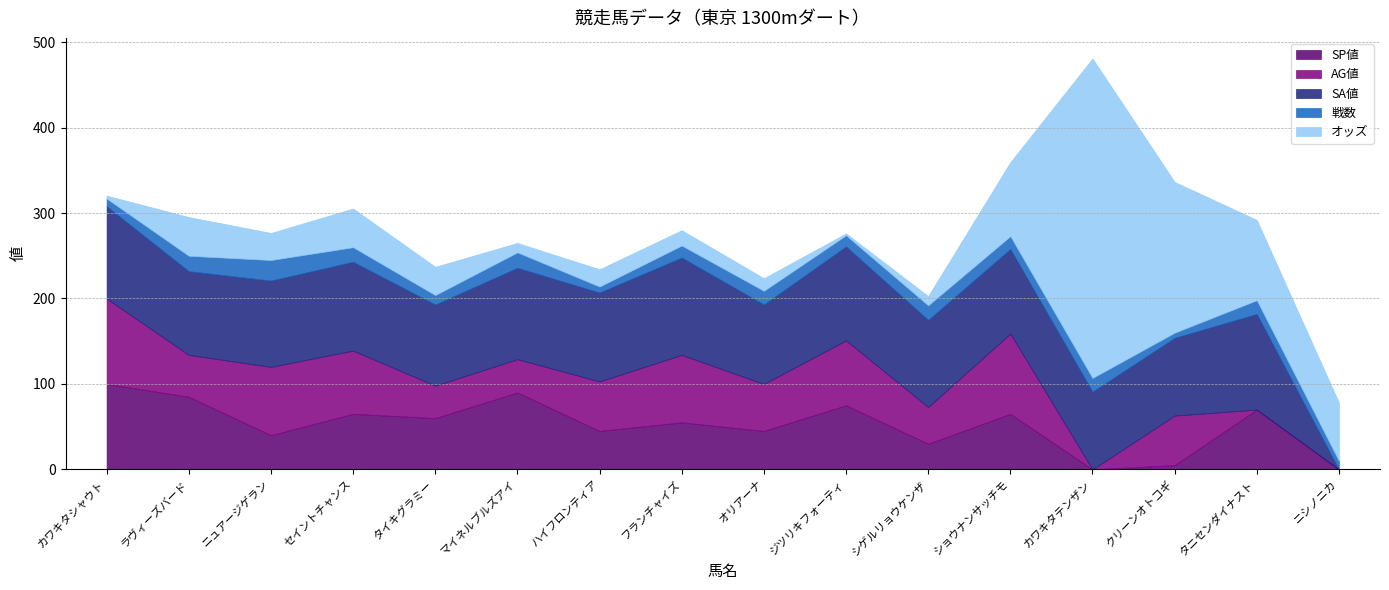

List the series in order of their peak value, highest first.

オッズ, SA値, SP値, AG値, 戦数